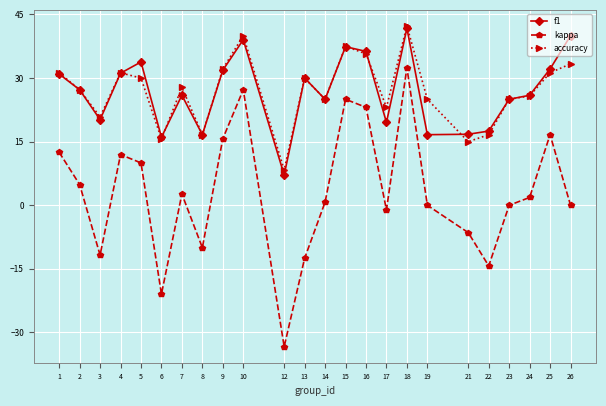

Where does the f1 series first go above 27?

1